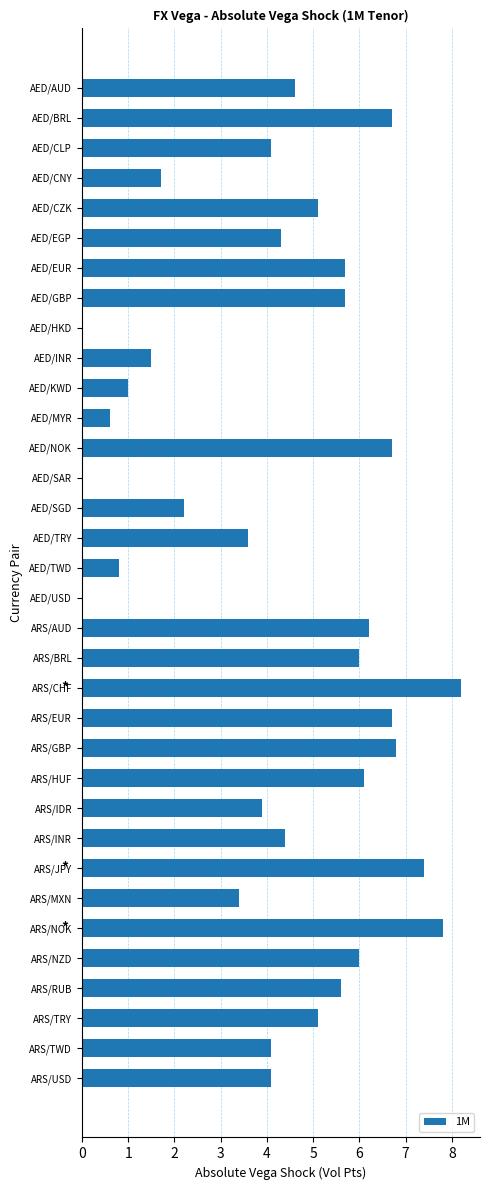

Approximately how many times larger is the value at AED/NOK compared to ARS/HUF?

1.1